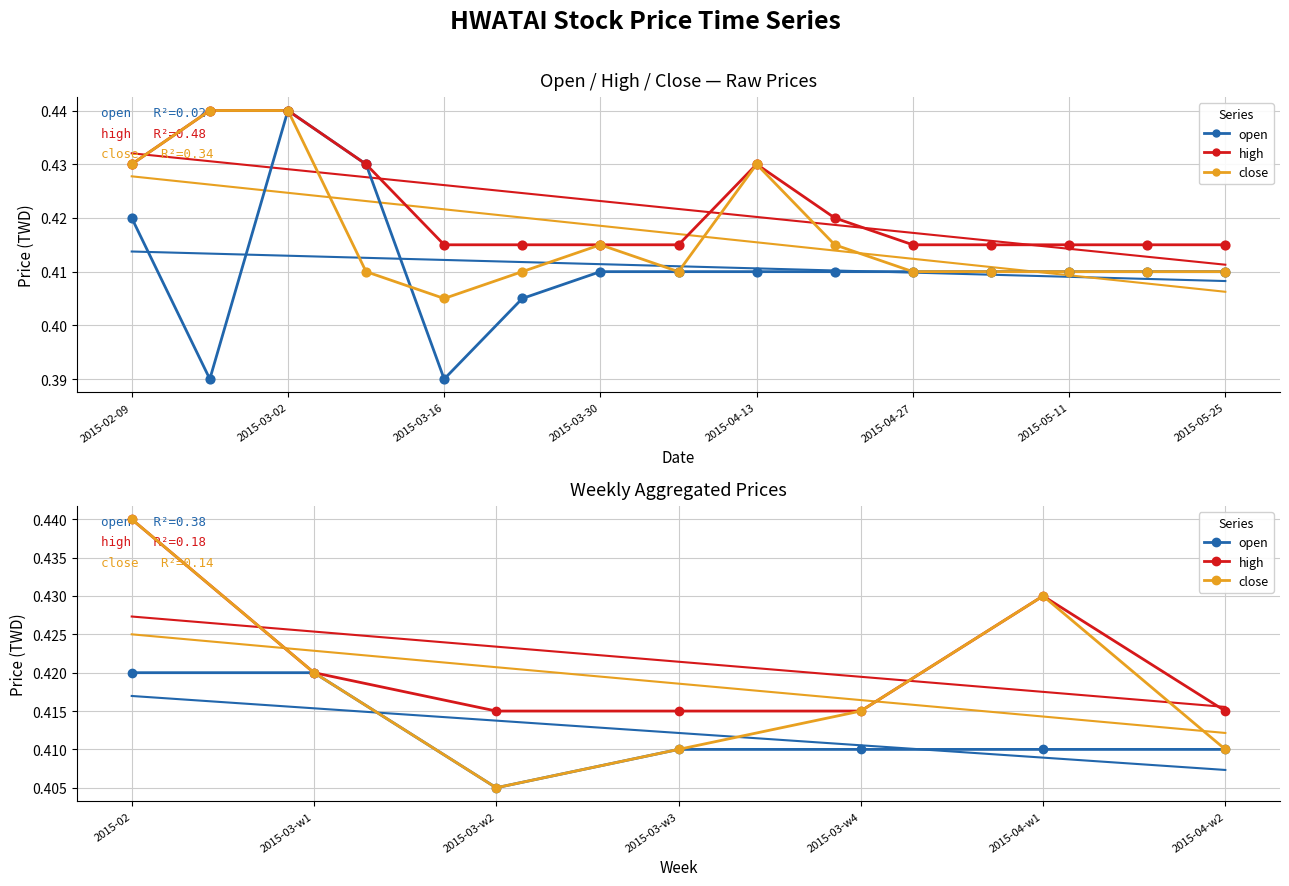

At how many categories does at least one series exceed 0?

7